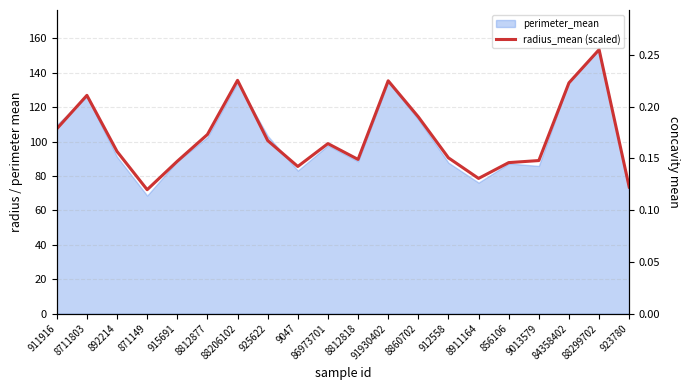

Approximately how many times larger is the value at 915691 compared to 8812818?

1.0